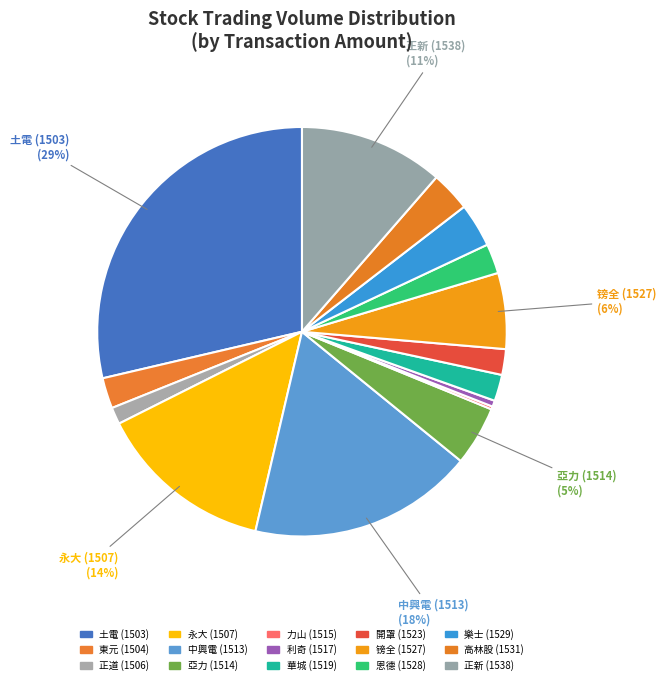

Rank the categories by value from lowest to highest.

1515, 1517, 1506, 1523, 1519, 1528, 1504, 1531, 1529, 1514, 1527, 1538, 1507, 1513, 1503